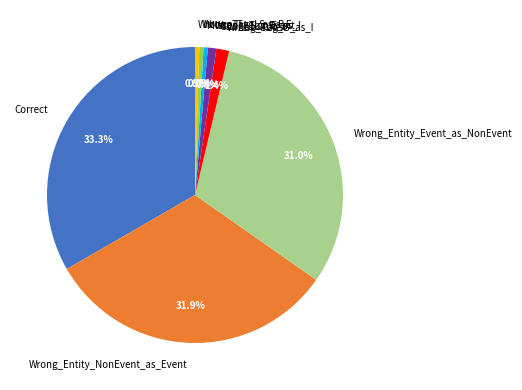

How many slices are in this pie chart?

8